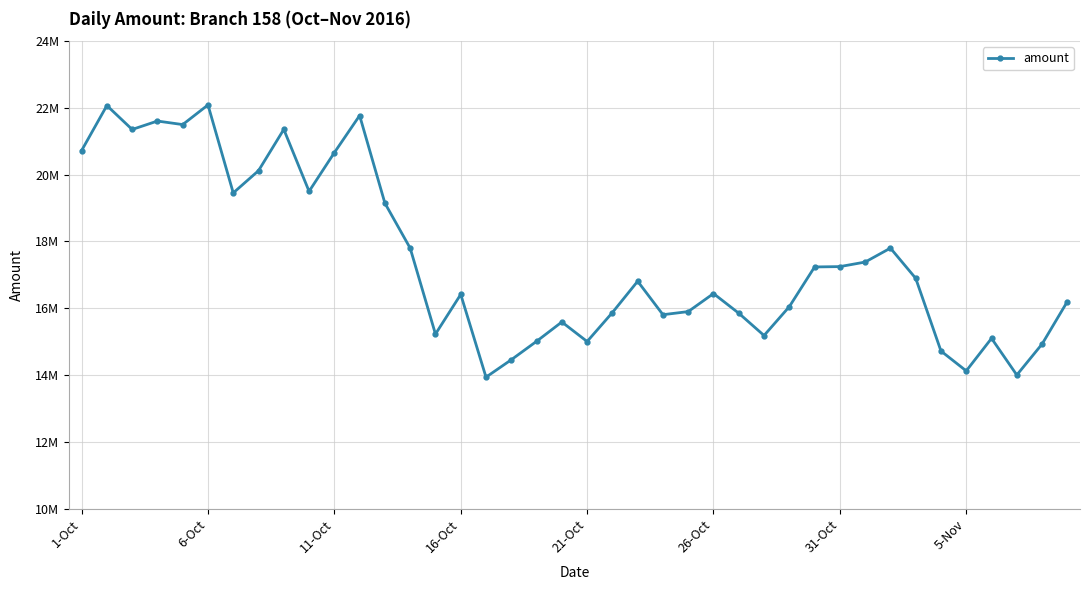

What is the difference between the maximum and minimum values?

8154249